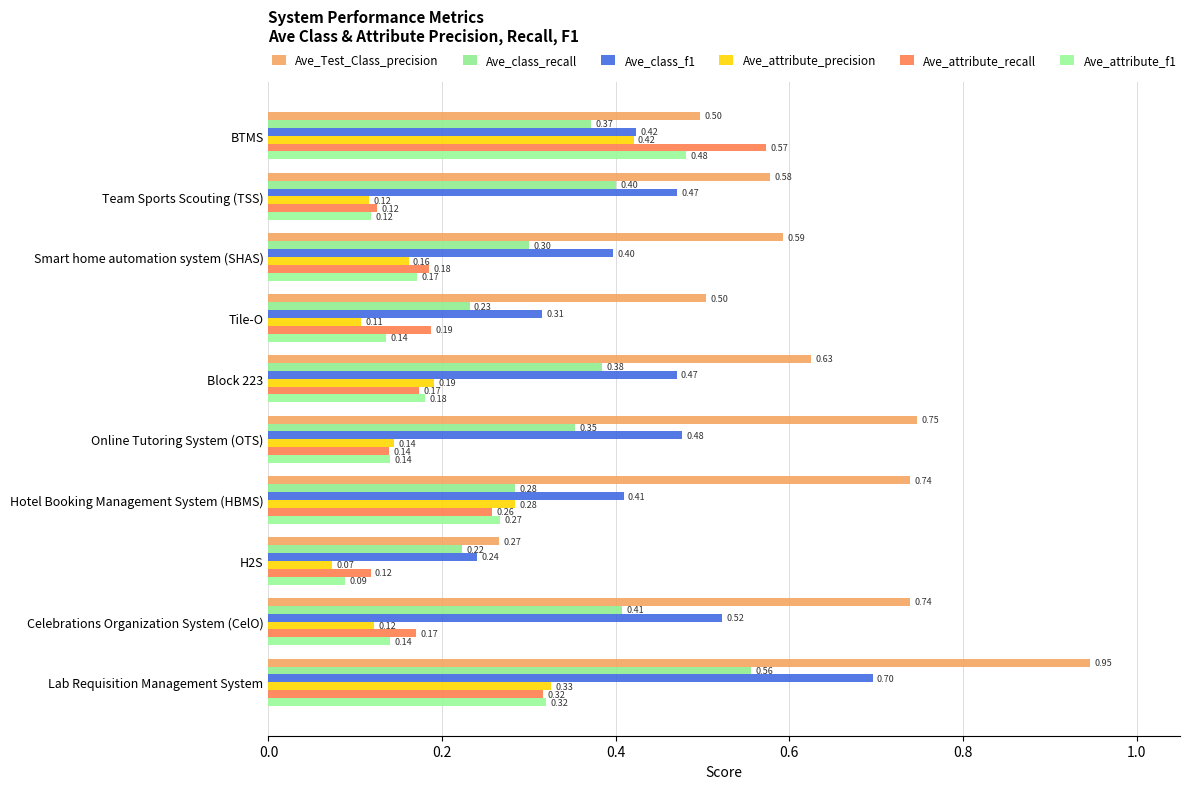

Which series has the largest total across all categories?

Ave_Test_Class_precision